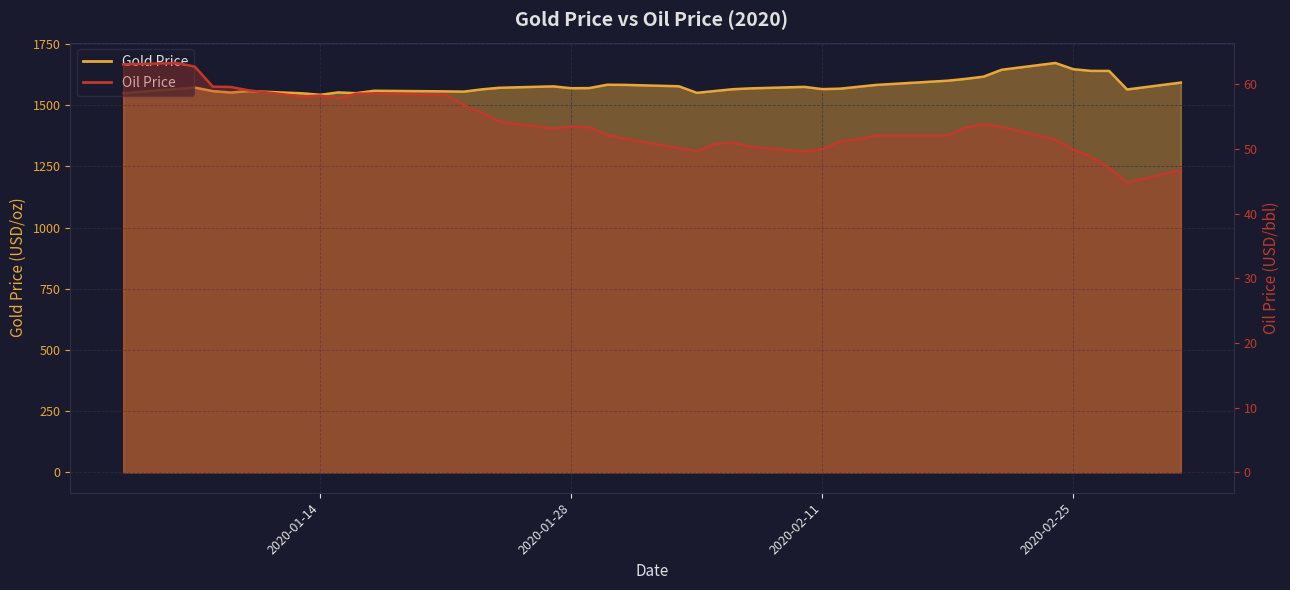

What is the difference between the highest and lowest values at 2020-01-07?

1509.1